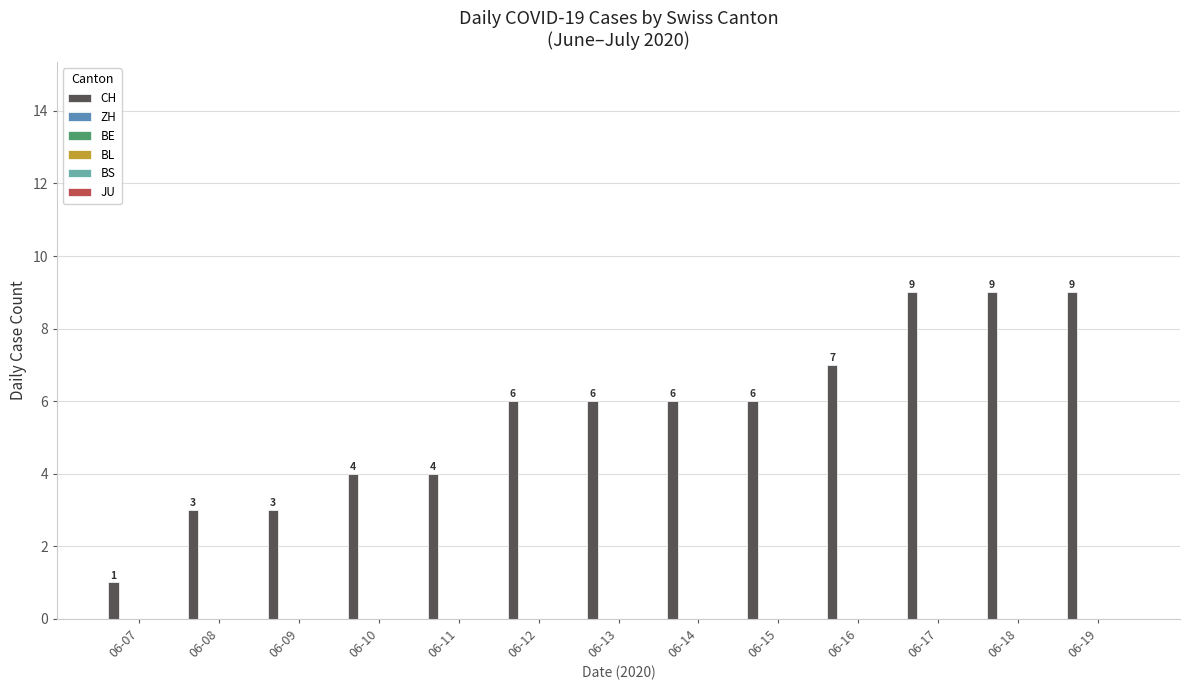

How many values are between 4 and 7?

7